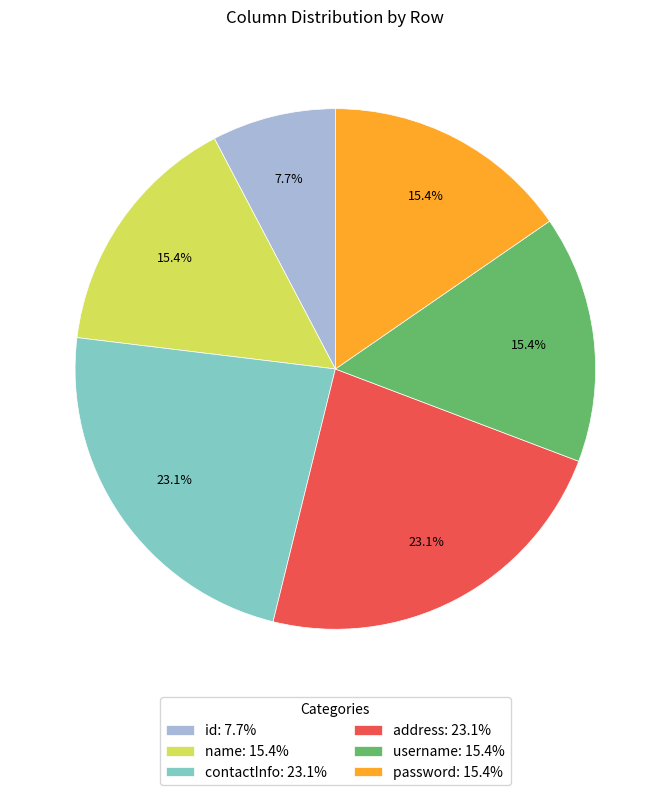

What portion of the pie excludes contactInfo?

76.9%